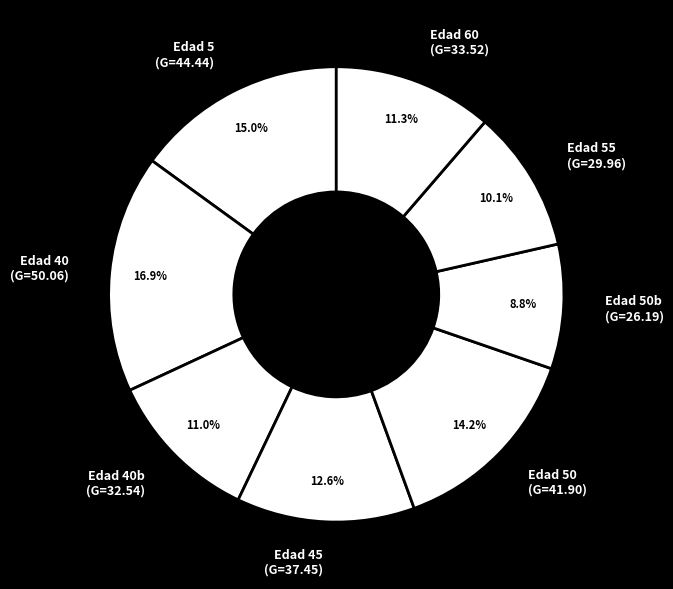

Which slice is the smallest?

Edad 50b (G=26.19)